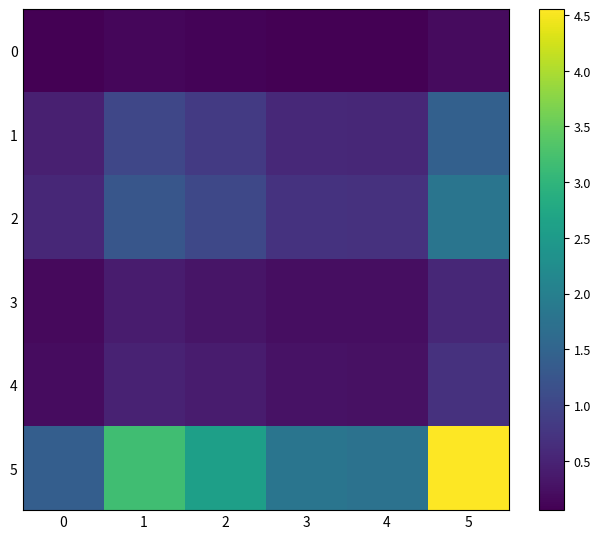

Which series has the largest range (max minus min)?

5